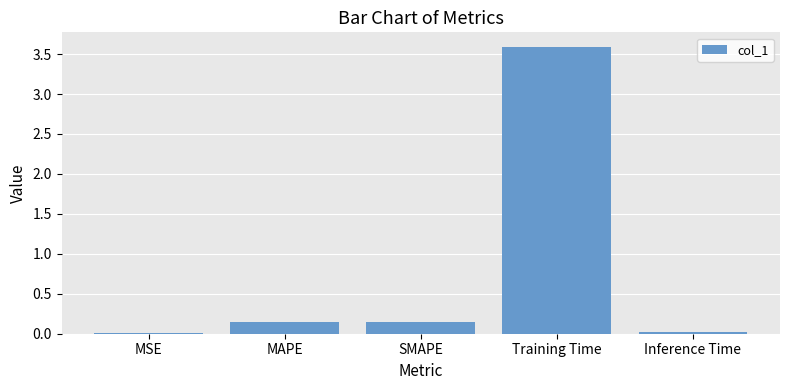

The chart shows a value of 2.1 at Training Time. True or false?

False